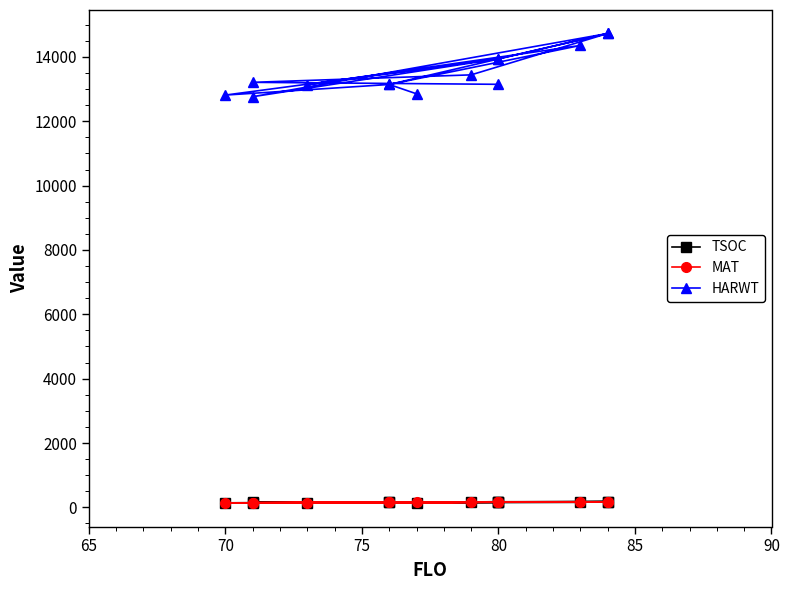

What is the difference between the second highest and second lowest values in the HARWT series?

1914